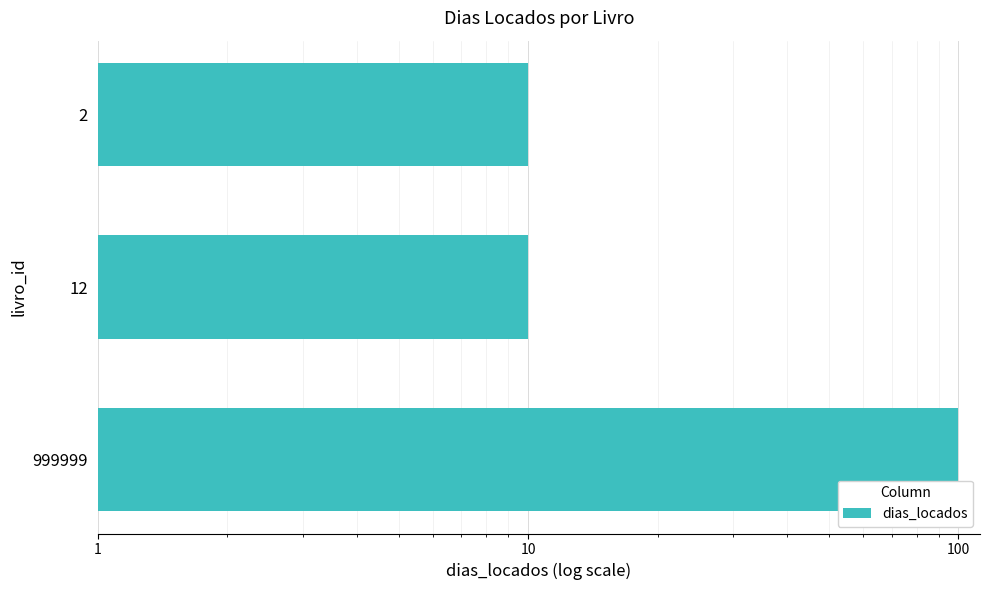

What is the smallest value displayed?

10